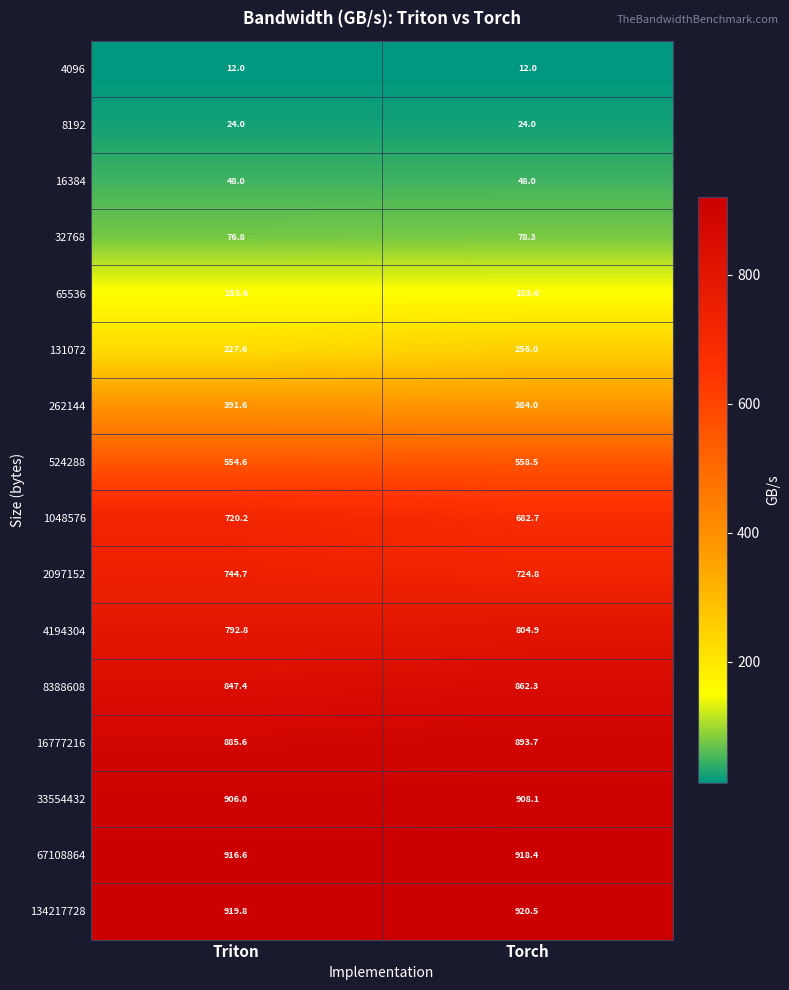

True or false: 33554432 has a value of 611.0 at Triton.

False